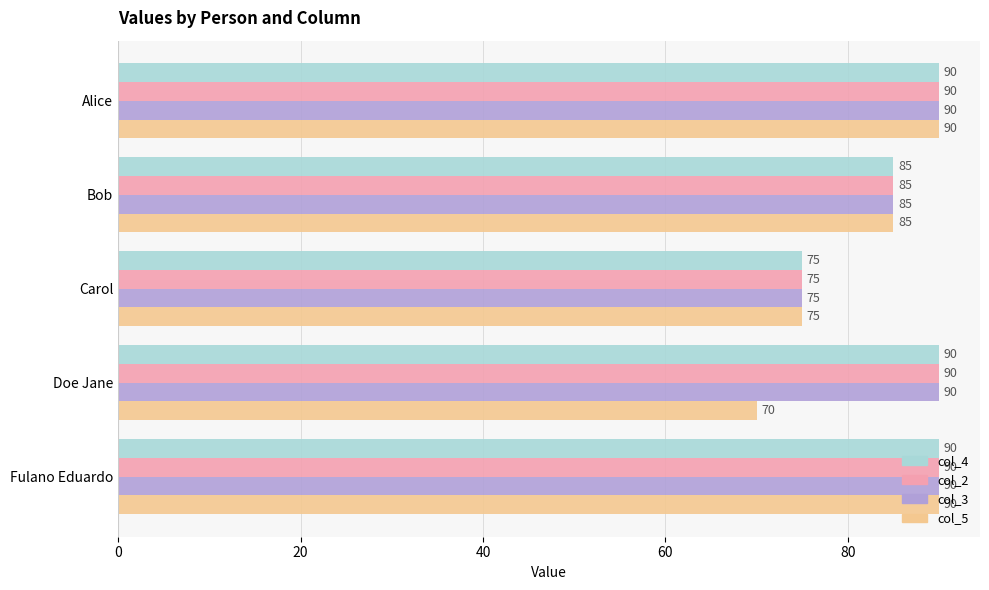

Where is col_4 nearest to the value 82?

Bob